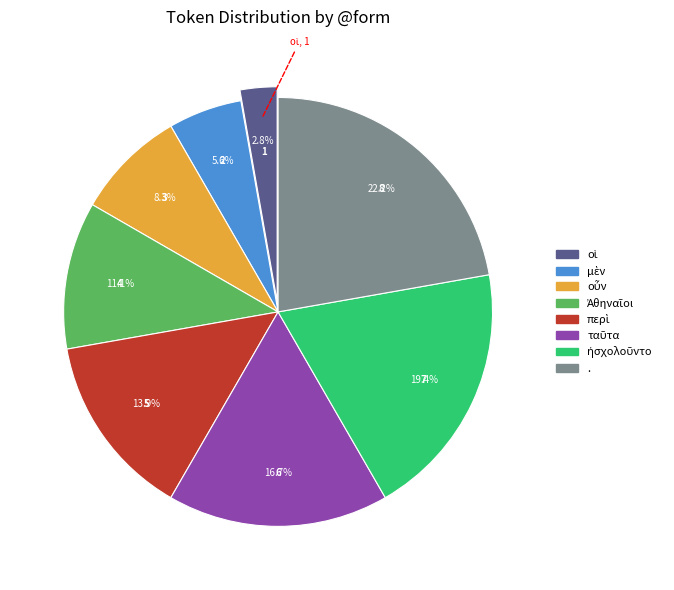

To the nearest percent, what is the average slice percentage?

12%